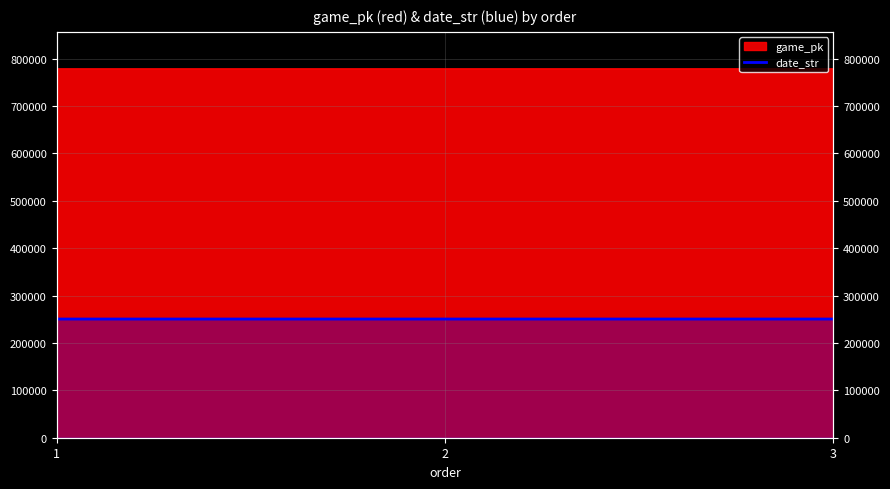

What is the smallest value displayed?

250409